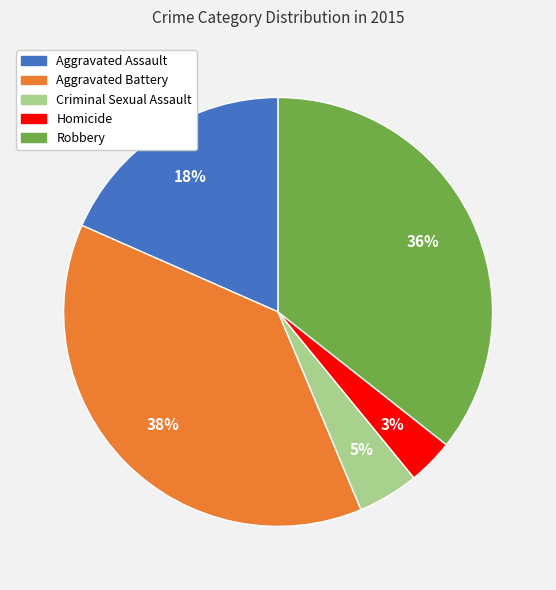

Is it true that Aggravated Battery is 38% of the pie?

True